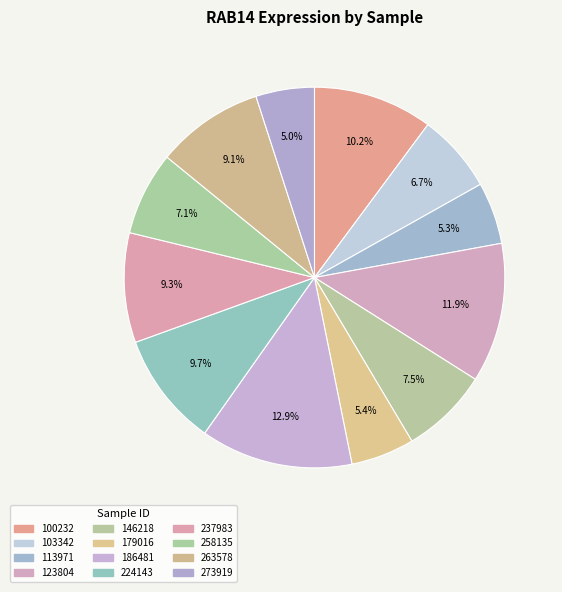

Which category has the smallest portion of the pie?

273919